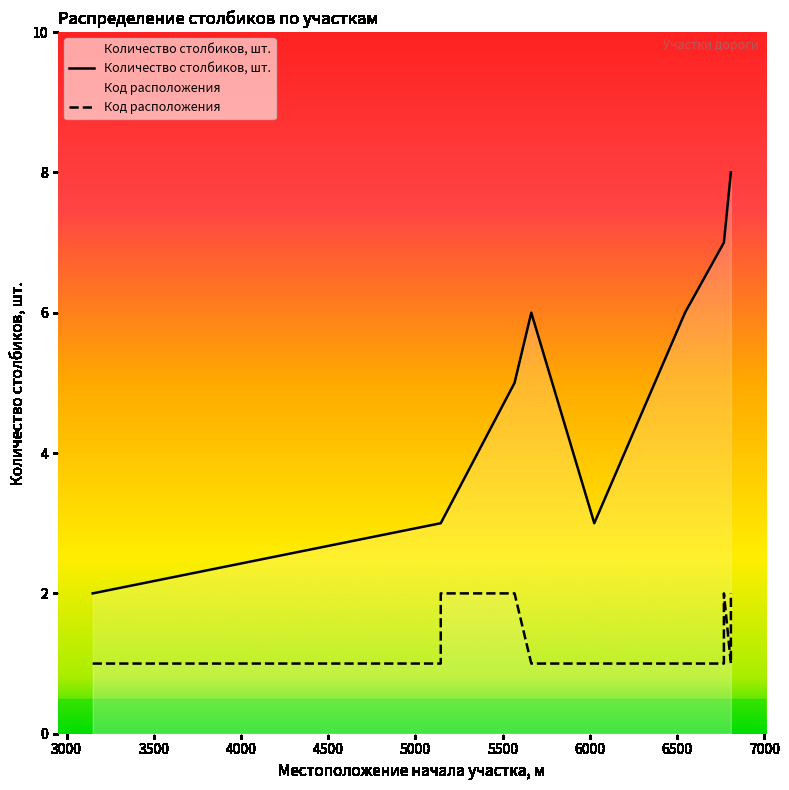

Rank the series by their maximum value, from highest to lowest.

Количество столбиков, шт., Код расположения